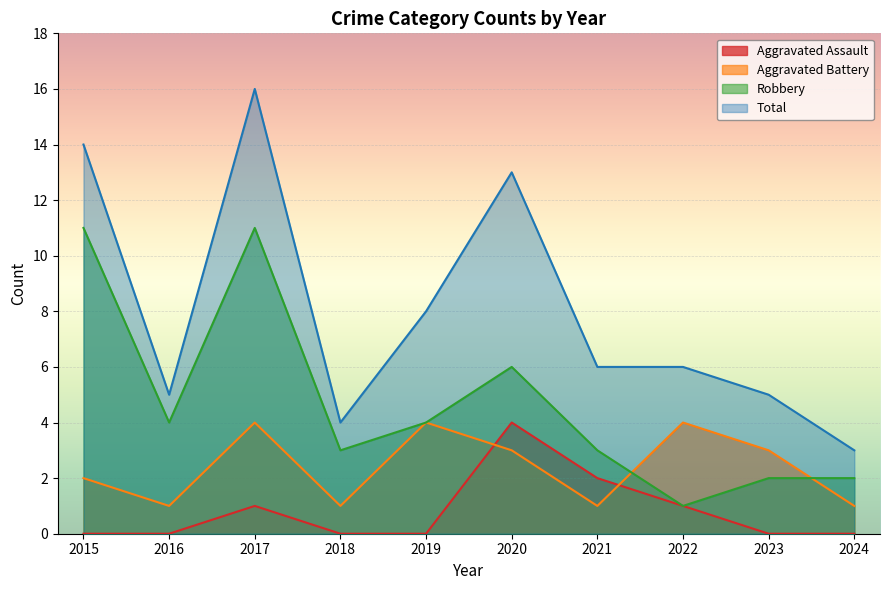

Between 2015 and 2023, which is larger?

2015